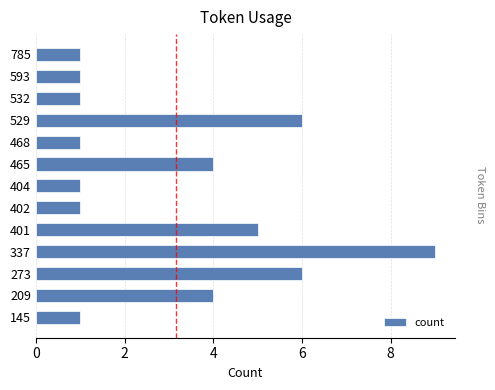

Reading bottom to top, what are all the values shown in this chart?

145=1	209=4	273=6	337=9	401=5	402=1	404=1	465=4	468=1	529=6	532=1	593=1	785=1